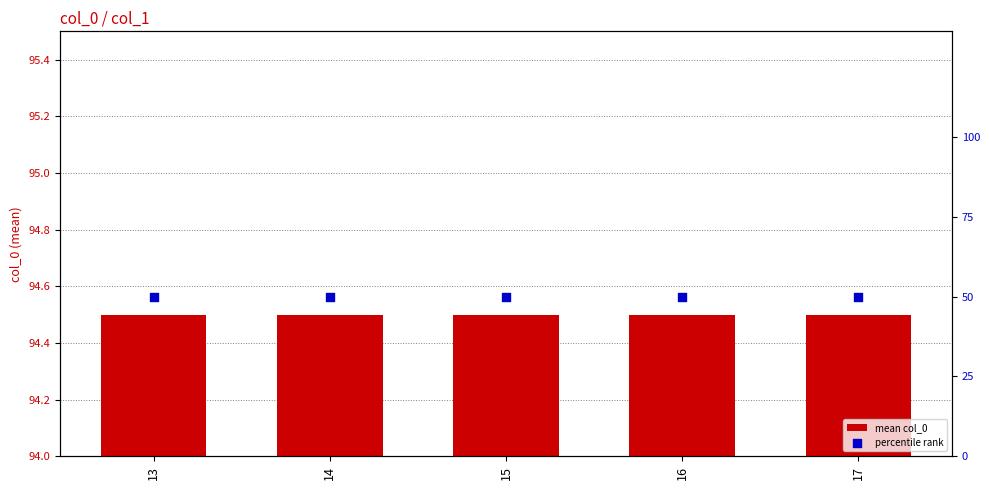

Which series has the largest total across all categories?

percentile rank